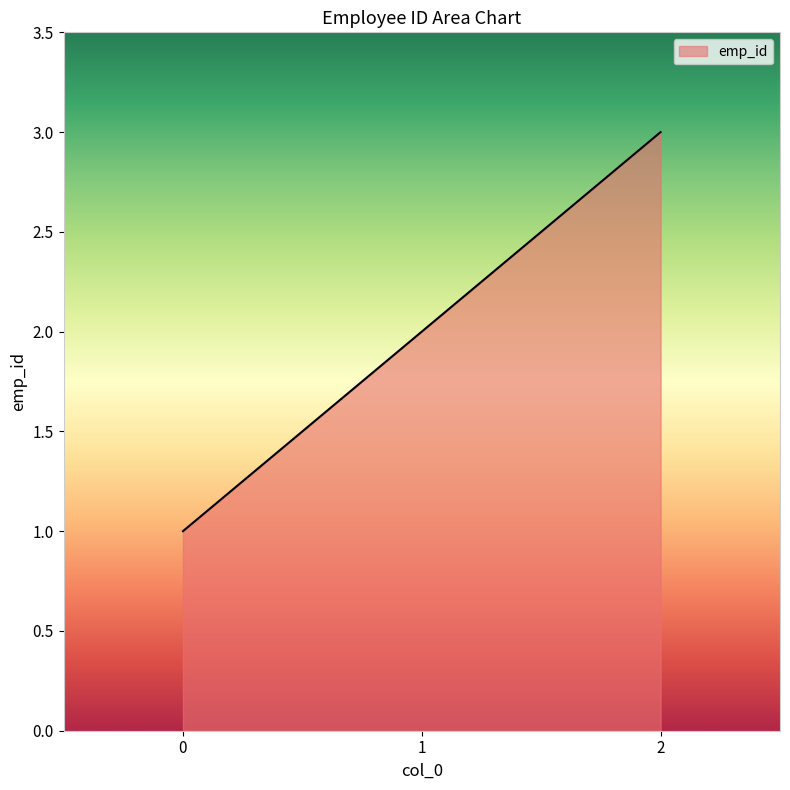

Count the number of categories in the chart.

3